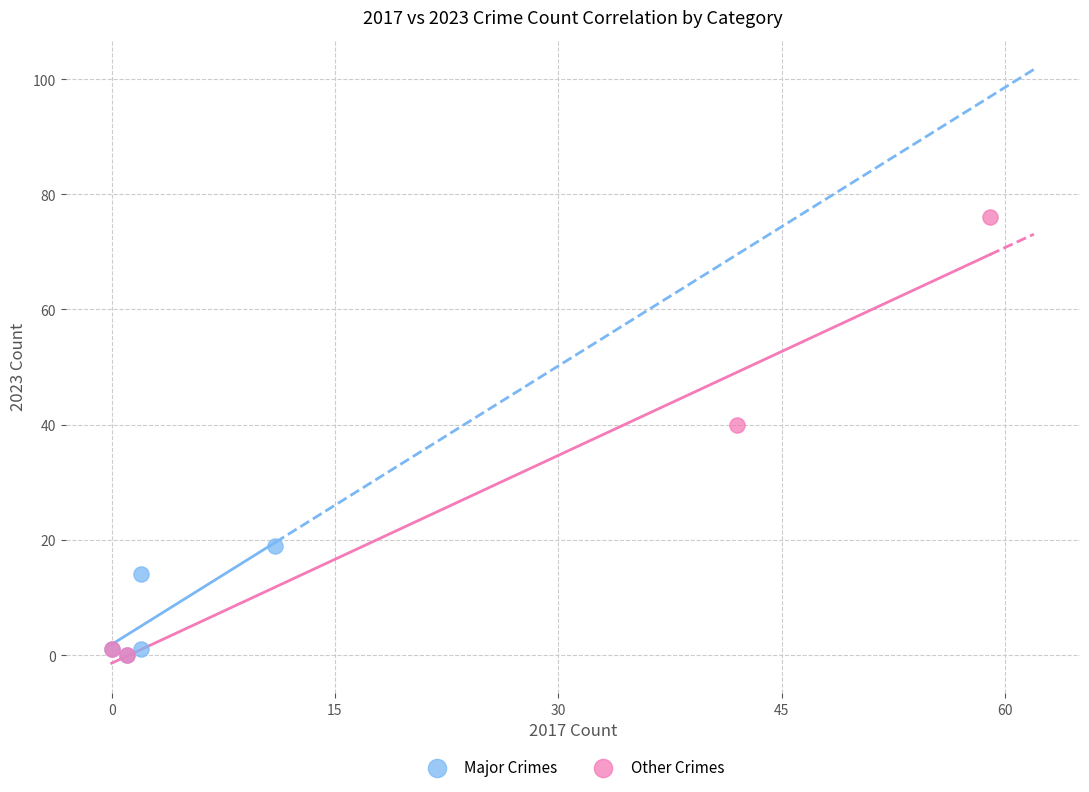

Which series has the widest spread of Y values?

Other Crimes